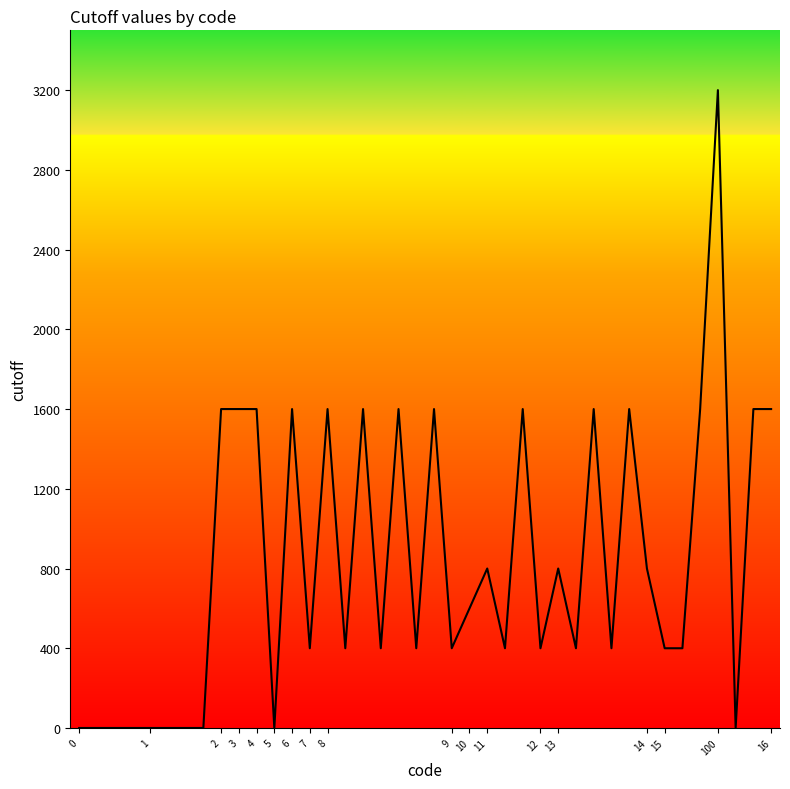

At which label does the data first exceed 400?

2